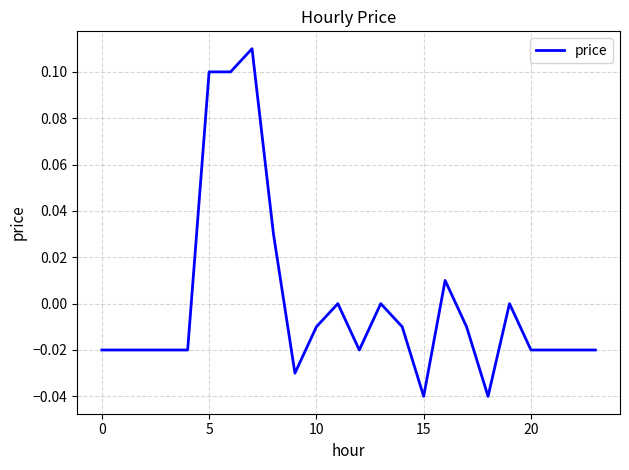

Does the chart have visible grid lines?

Yes